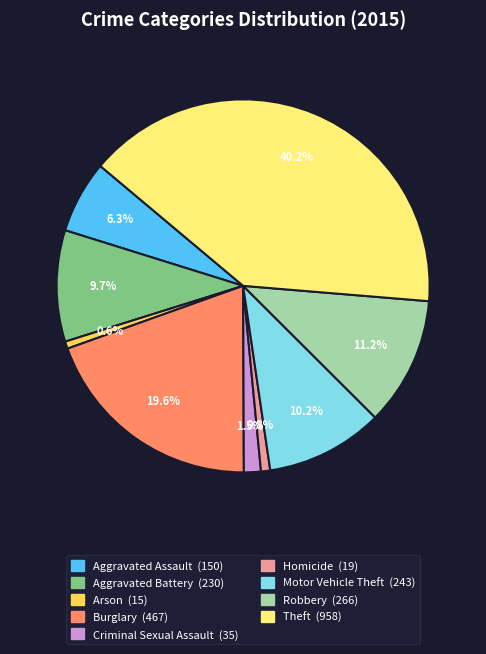

Count the number of slices in the pie.

9